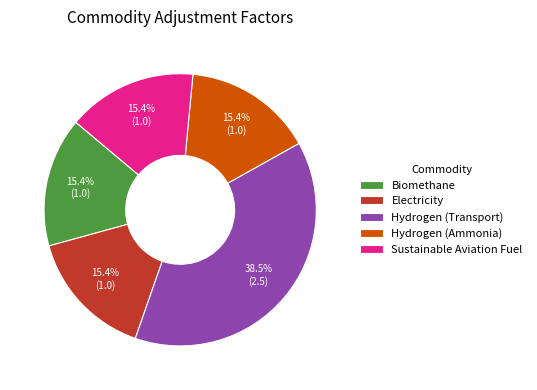

To the nearest percent, what is the average slice percentage?

20%